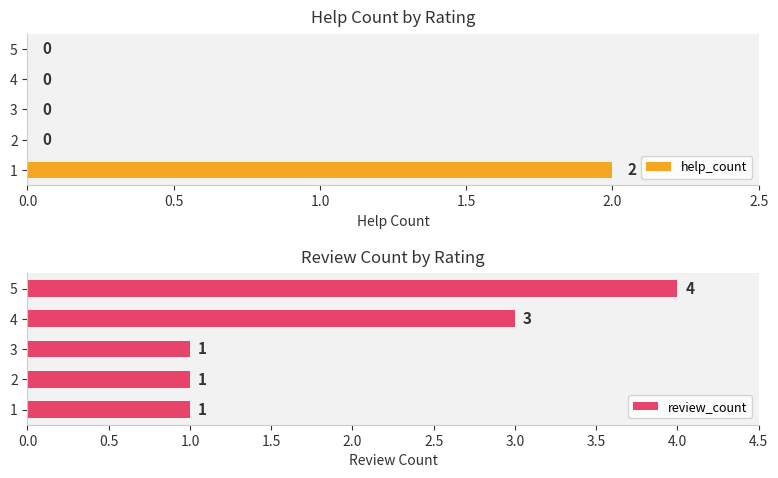

Is it true that review_count equals 2 at 5?

False